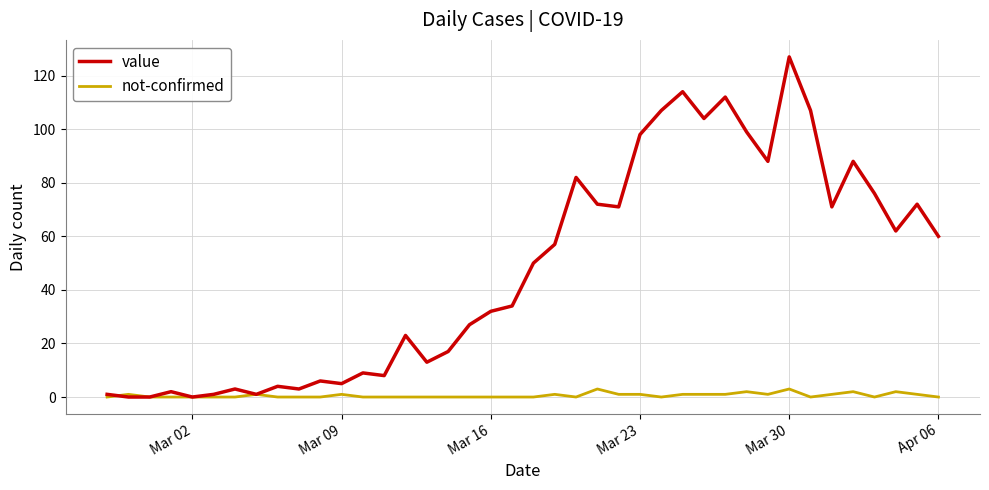

Rank the series by their maximum value, from lowest to highest.

not-confirmed, value